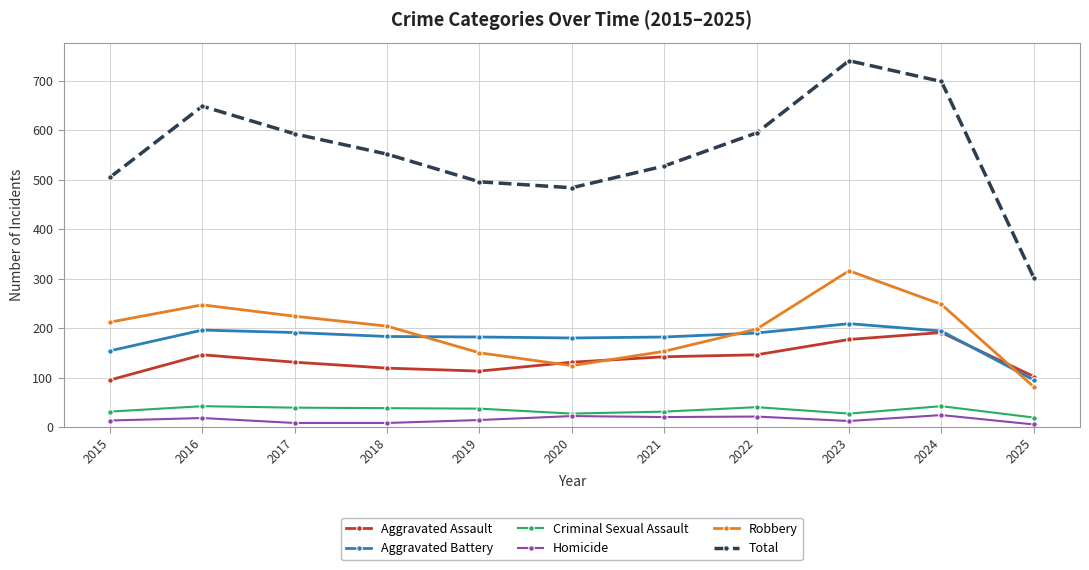

What is the value of the Aggravated Assault point at the 10th from the left?

191